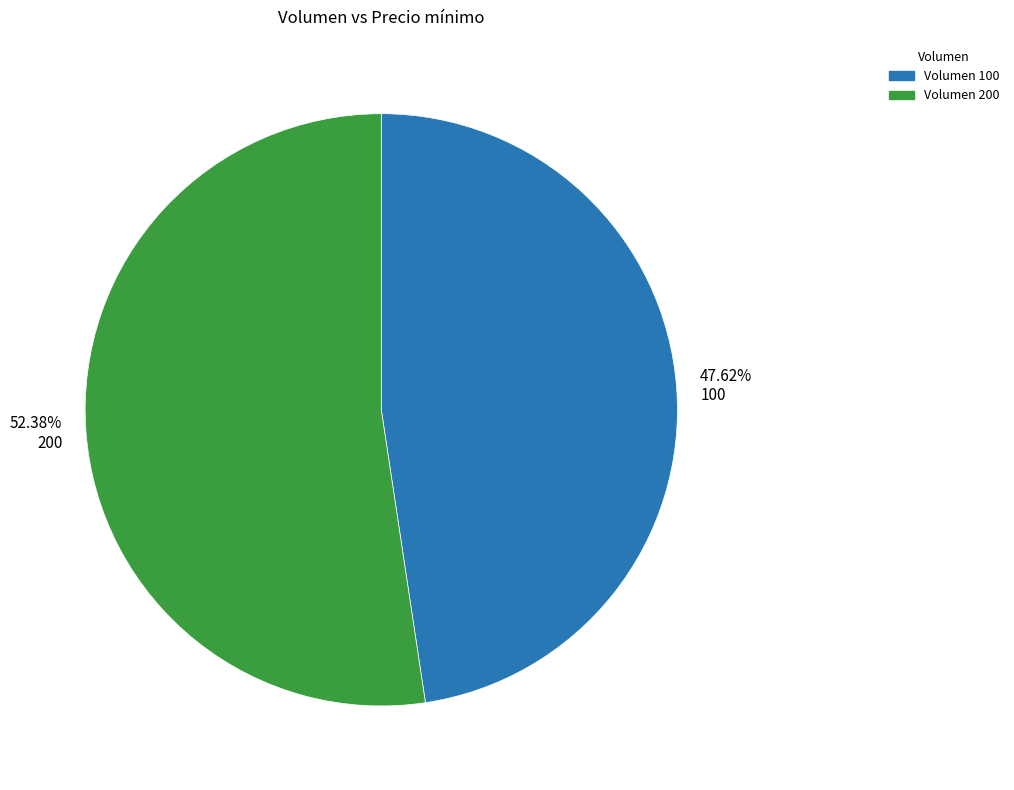

Is the sum of 52.38% 200 and 47.62% 100 greater than half?

Yes